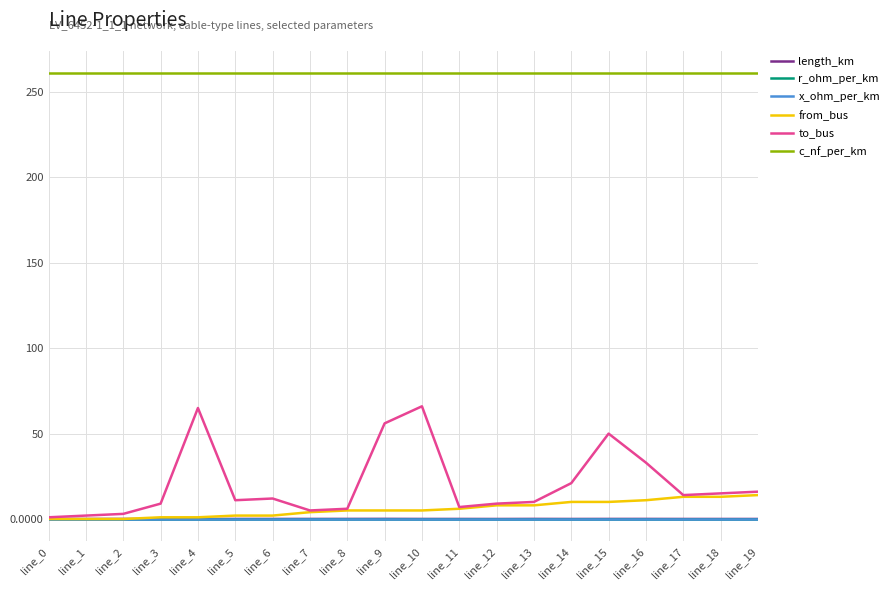

What is the maximum value shown in the chart?

261.0